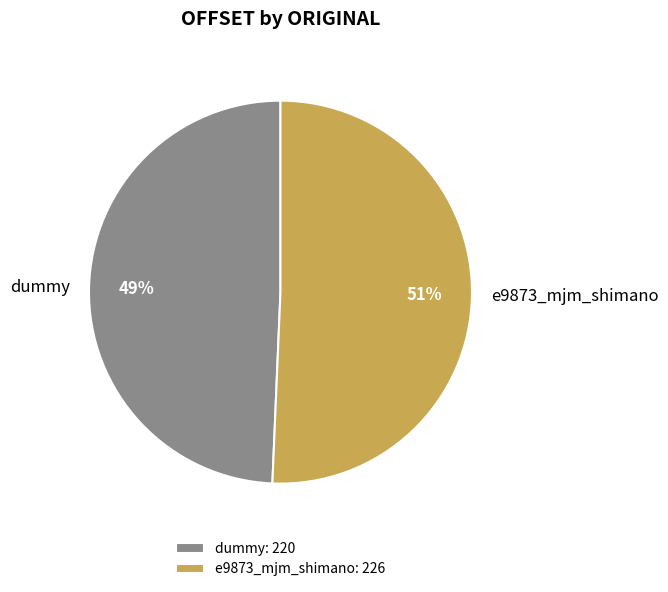

To the nearest percent, what percentage of the pie is e9873_mjm_shimano?

51%